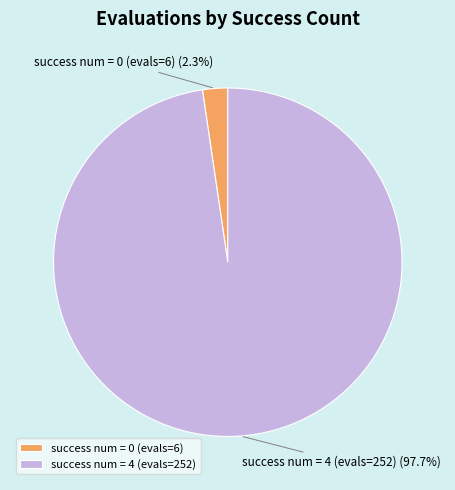

Which slice is the largest?

success num = 4 (evals=252)